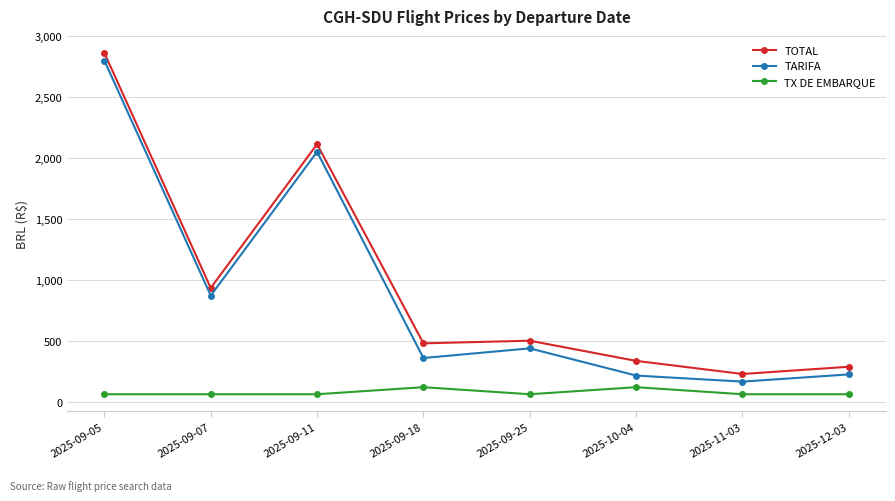

Which series changed the most between 2025-09-11 and 2025-10-04?

TARIFA